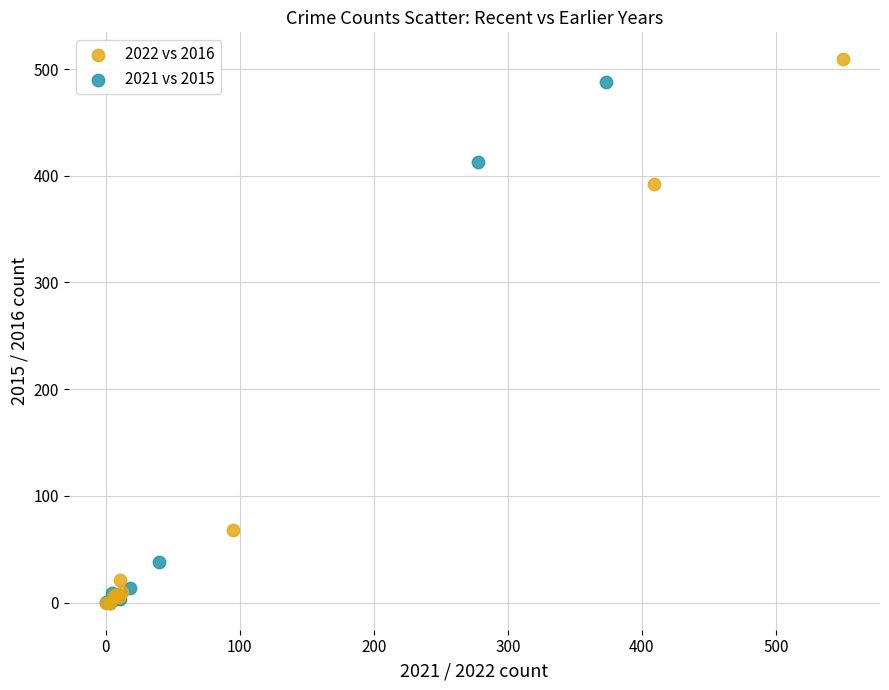

What are all the series names shown in the legend?

2022 vs 2016, 2021 vs 2015